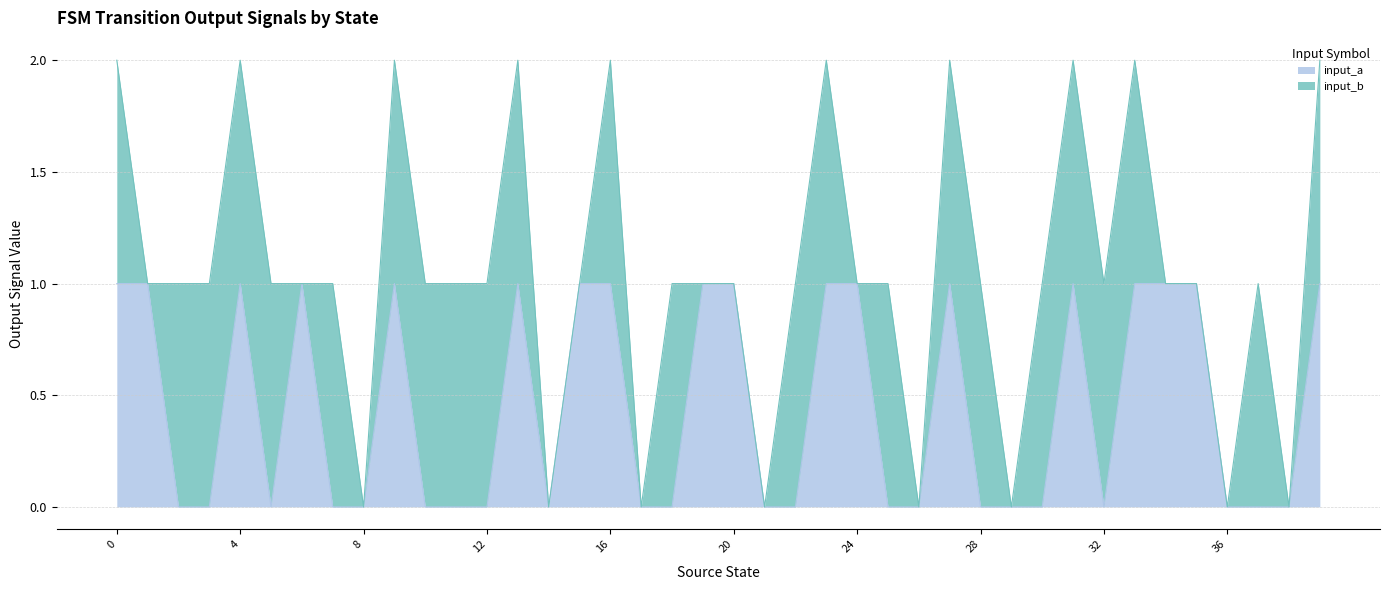

What is the difference between the maximum and minimum values?

1